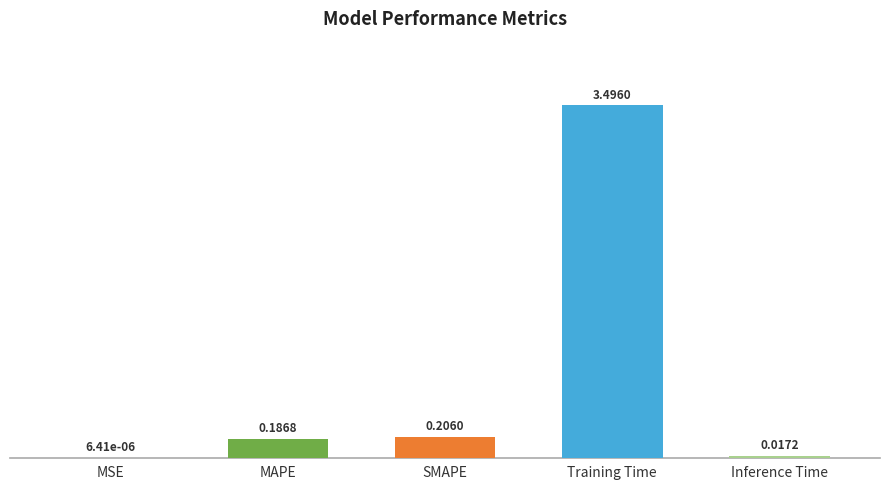

What is the greatest value displayed?

3.5